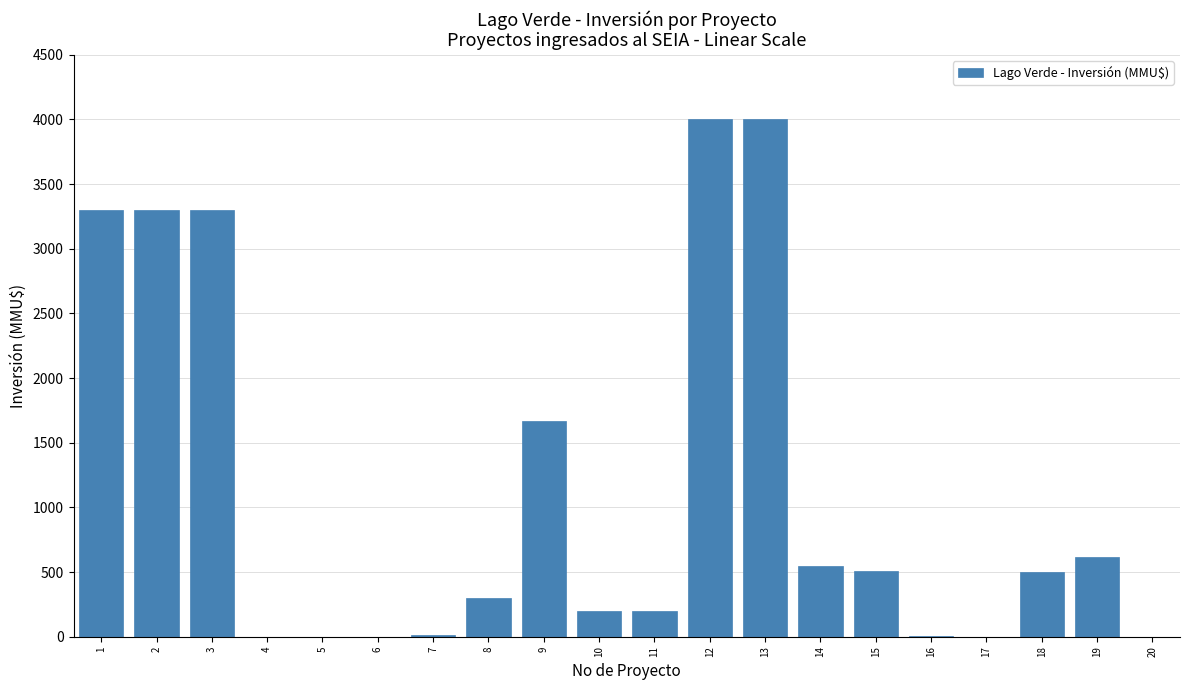

Is it true that the value at 5 is -1528?

False